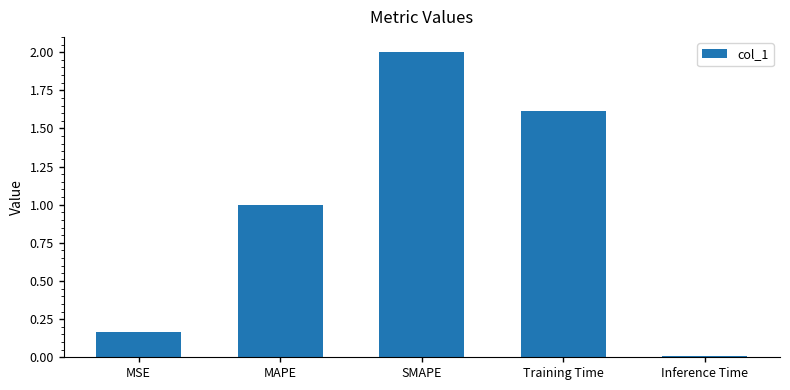

What is the difference between the maximum and minimum values?

2.0